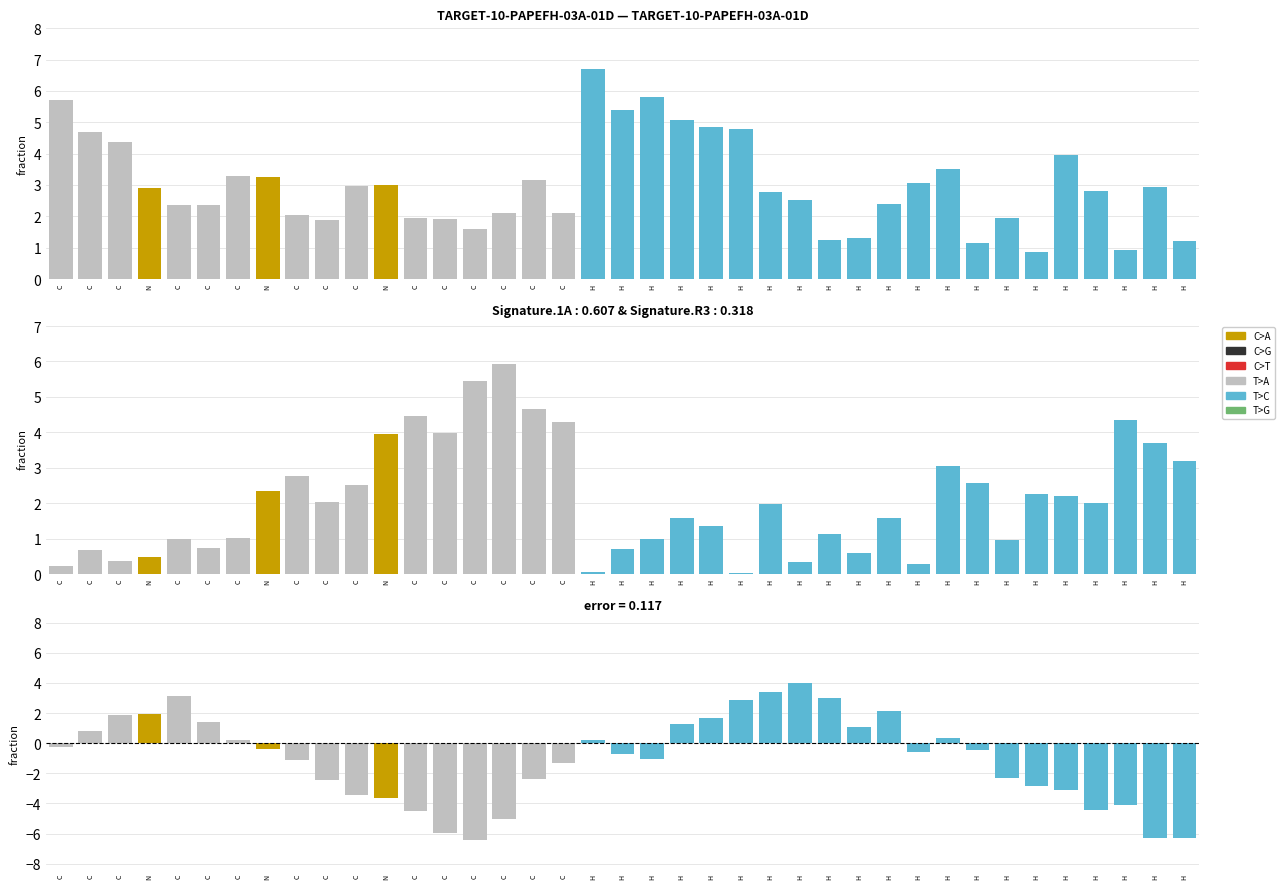

Reading left to right, extract all data points from this chart.

col_1: C=0.2	C=0.7	C=0.4	N=0.5	C=1.0	C=0.7	C=1.0	N=2.4	C=2.8	C=2.0	C=2.5	N=3.9	C=4.5	C=4.0	C=5.4	C=5.9	C=4.7	C=4.3	H=0.1	H=0.7	H=1.0	H=1.6	H=1.3	H=0.0	H=2.0	H=0.3	H=1.1	H=0.6	H=1.6	H=0.3	H=3.0	H=2.6	H=1.0	H=2.3	H=2.2	H=2.0	H=4.4	H=3.7	H=3.2
col_2: C=-0.3	C=0.8	C=1.9	N=1.9	C=3.1	C=1.4	C=0.2	N=-0.4	C=-1.1	C=-2.4	C=-3.5	N=-3.7	C=-4.5	C=-6.0	C=-6.4	C=-5.0	C=-2.4	C=-1.3	H=0.2	H=-0.7	H=-1.0	H=1.3	H=1.7	H=2.9	H=3.4	H=4.0	H=3.0	H=1.1	H=2.1	H=-0.6	H=0.3	H=-0.5	H=-2.3	H=-2.8	H=-3.1	H=-4.4	H=-4.1	H=-6.3	H=-6.3